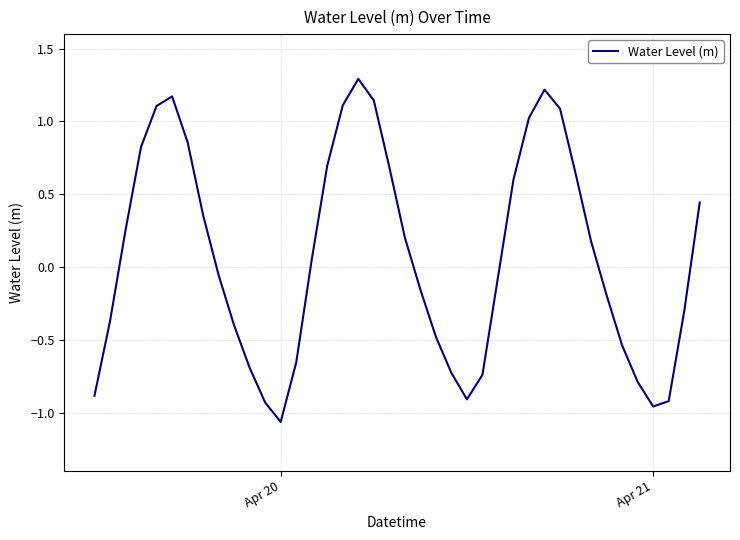

What is the maximum value shown in the chart?

1.3